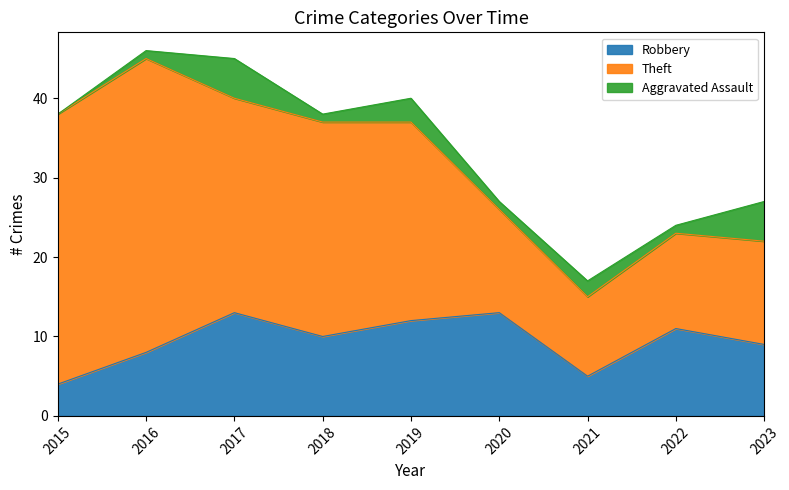

How many series are shown in this chart?

3